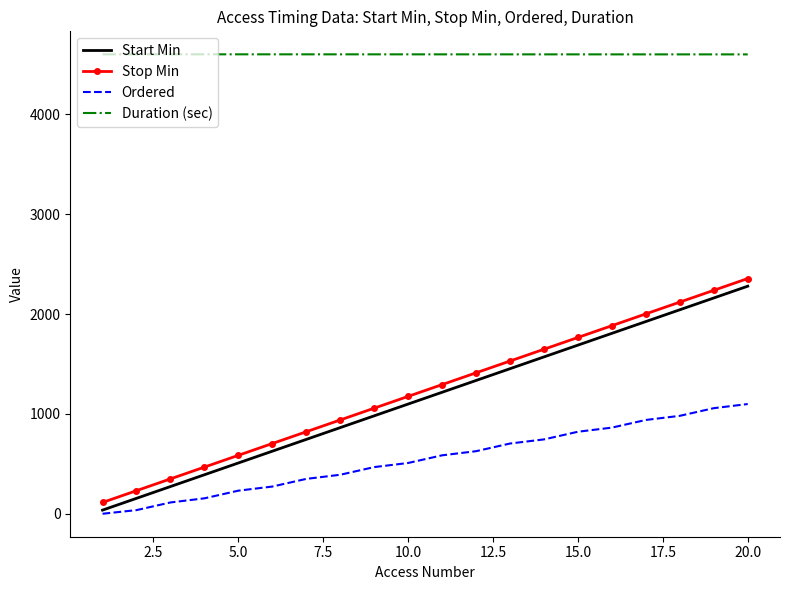

Which series has the widest spread of values?

Start Min